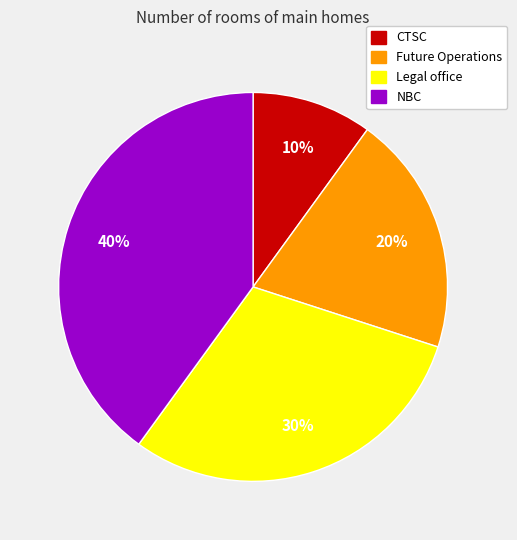

Rank the categories by value from highest to lowest.

NBC, Legal office, Future Operations, CTSC